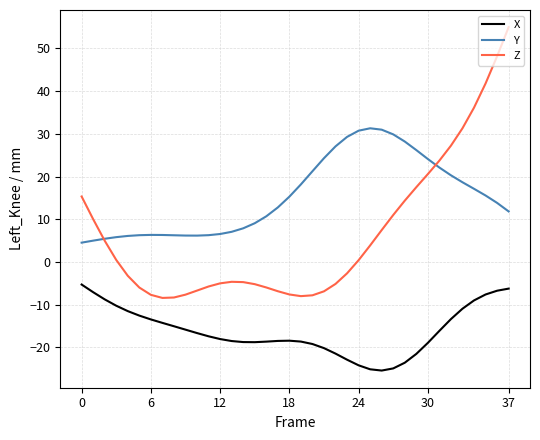

List the series in order of their overall mean, lowest first.

X, Z, Y